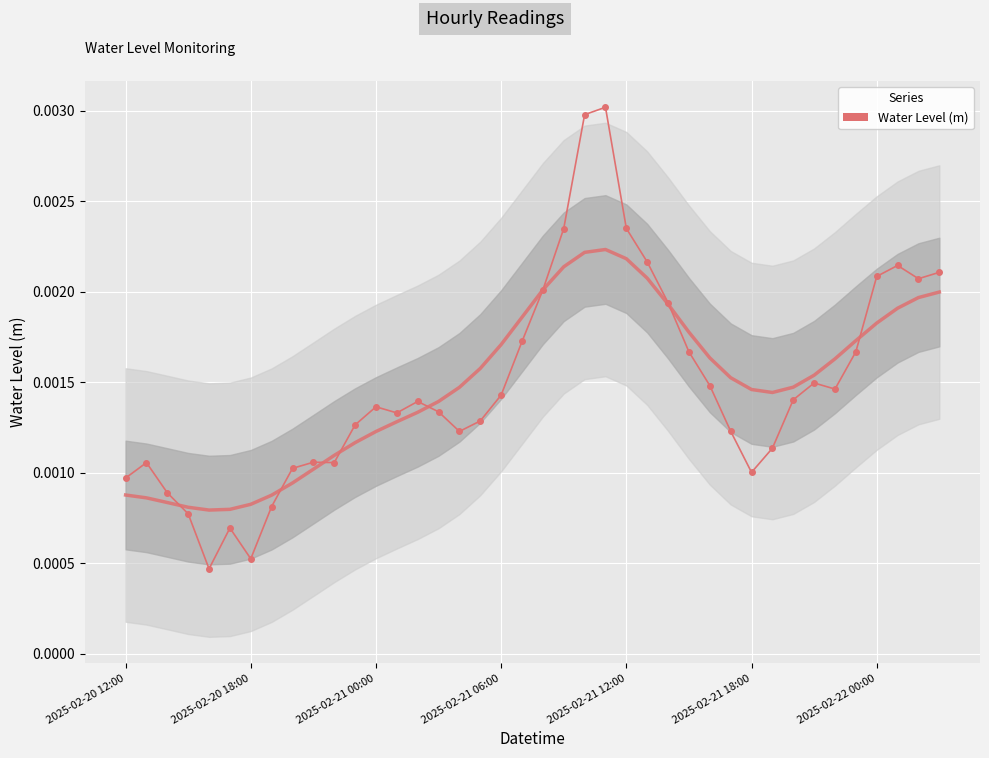

How many data points does each series have?

40